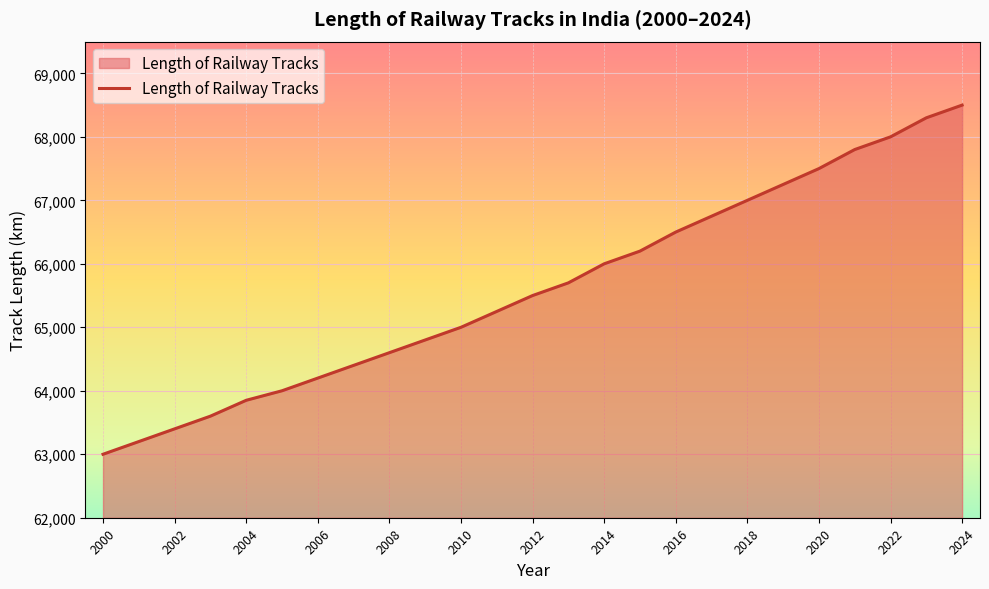

Count the number of data series in this chart.

1